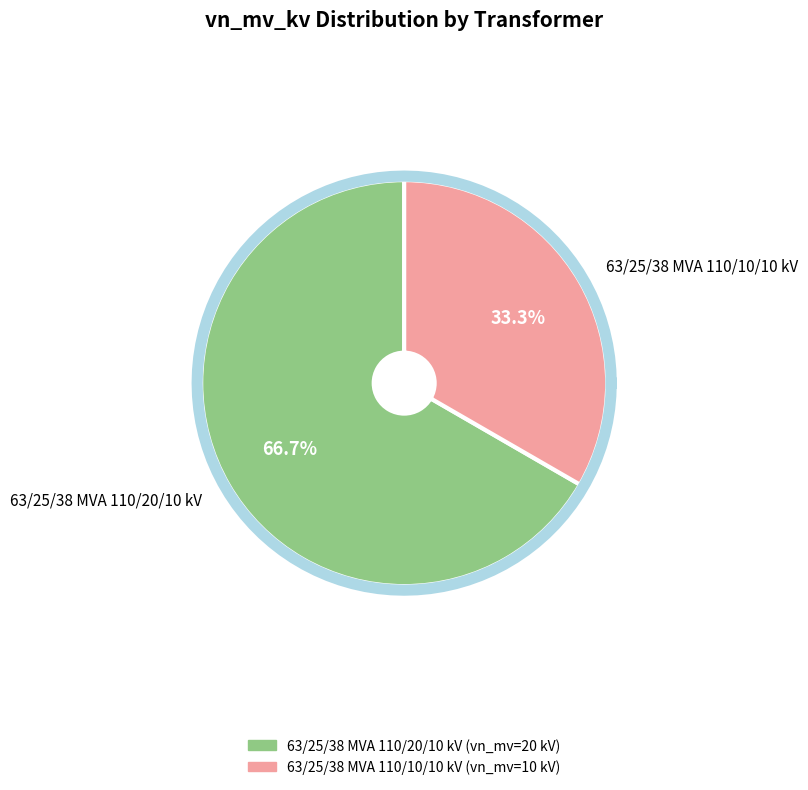

True or false: 63/25/38 MVA 110/10/10 kV accounts for 33% of the total.

True